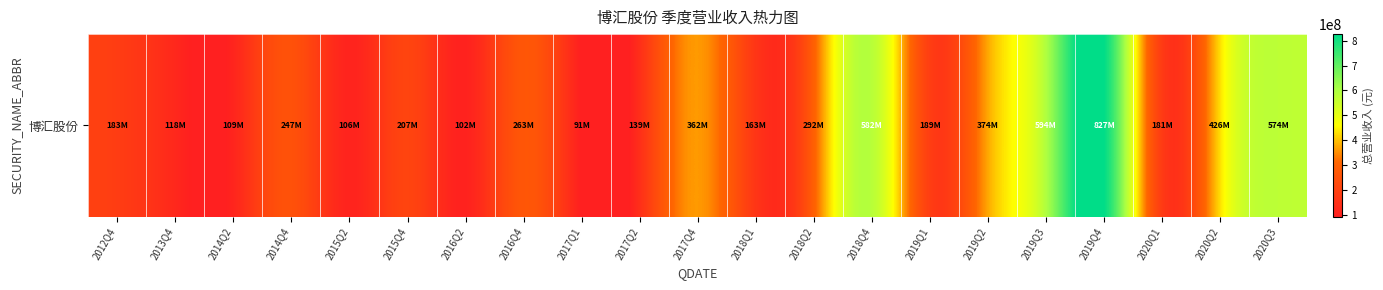

Read the value at 2013Q4.

118348482.2